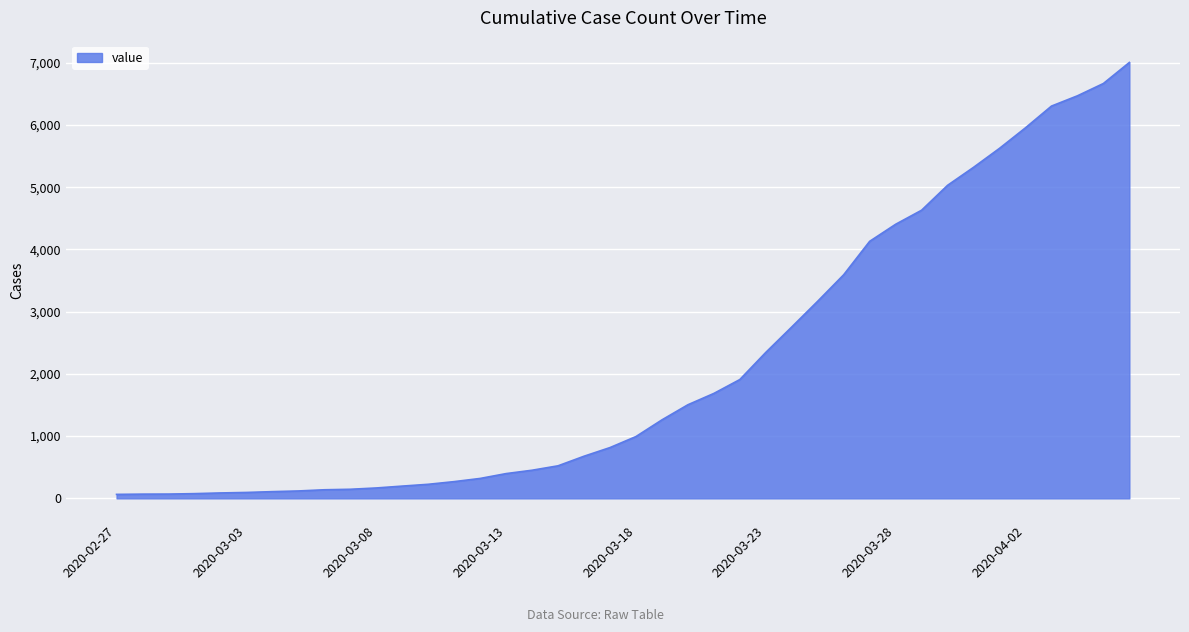

How many lines are shown in the chart?

1